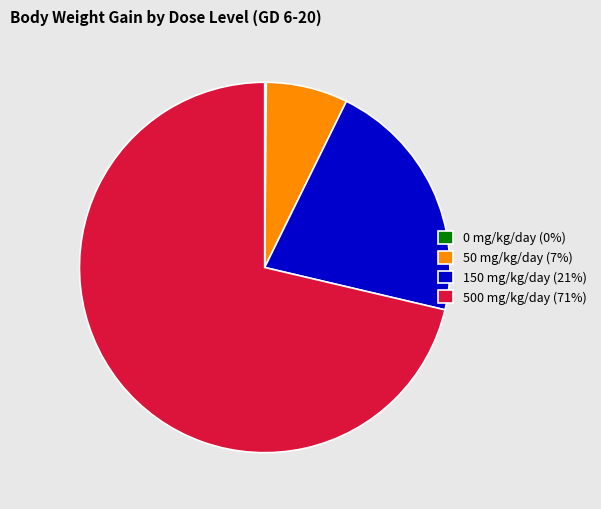

Does any single category account for the majority?

Yes